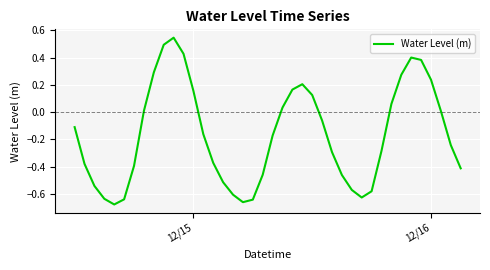

What is the difference between the maximum and minimum values?

1.2